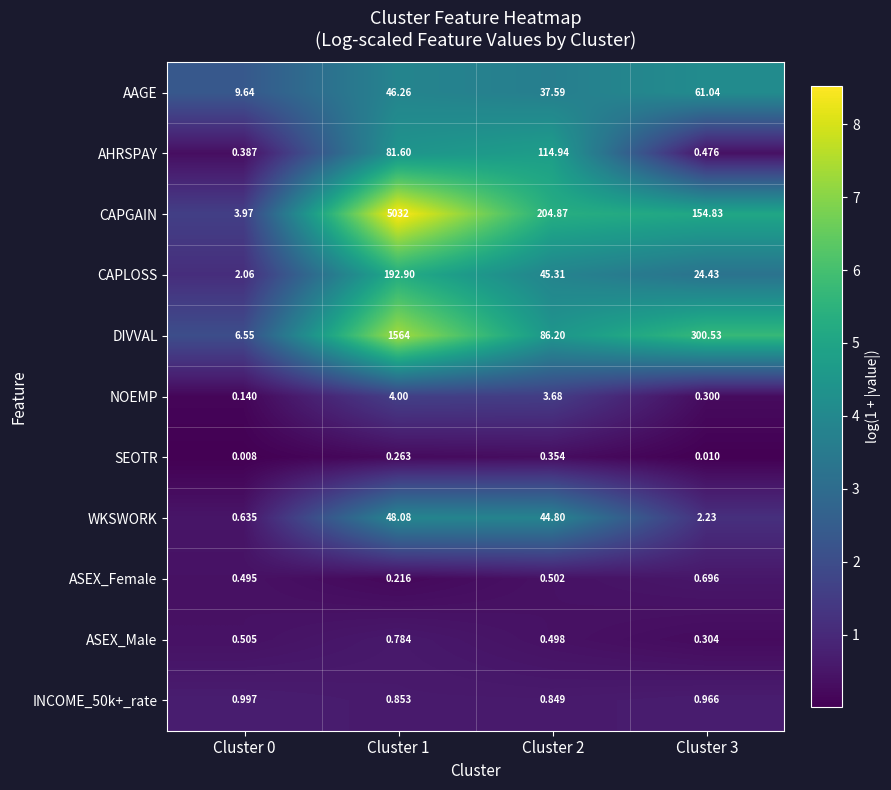

Which series has the widest spread of values?

CAPGAIN